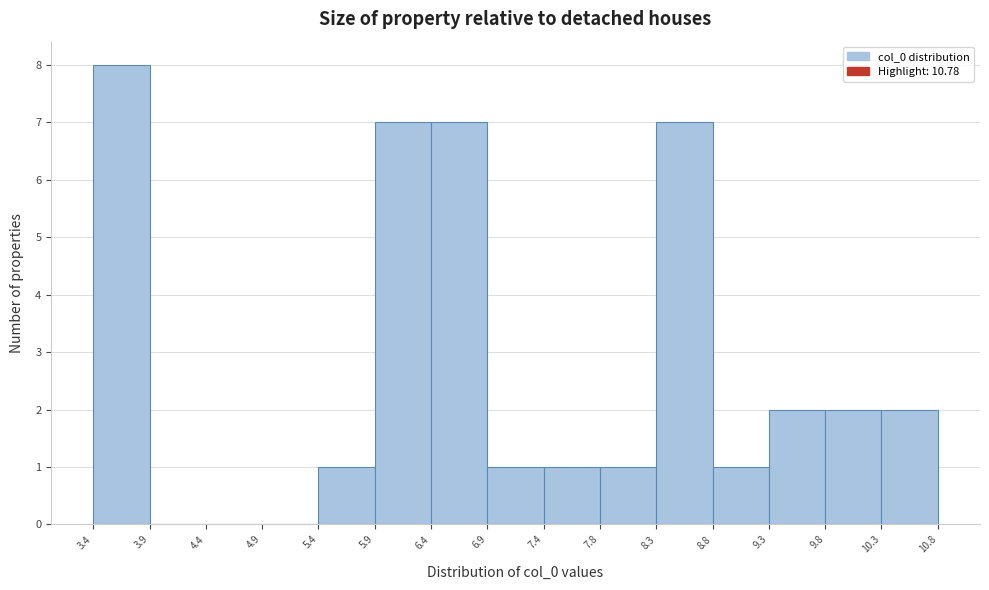

Which range on the x-axis has the tallest bar?

3.4 to 3.9